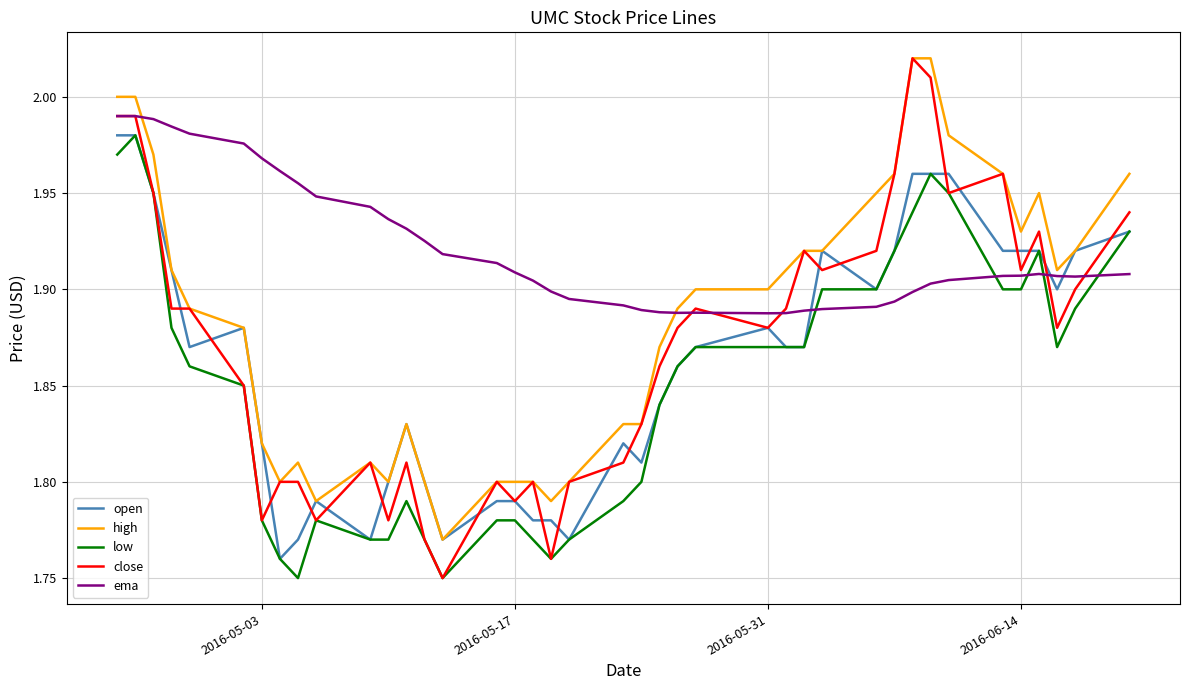

Which series has the largest range (max minus min)?

close